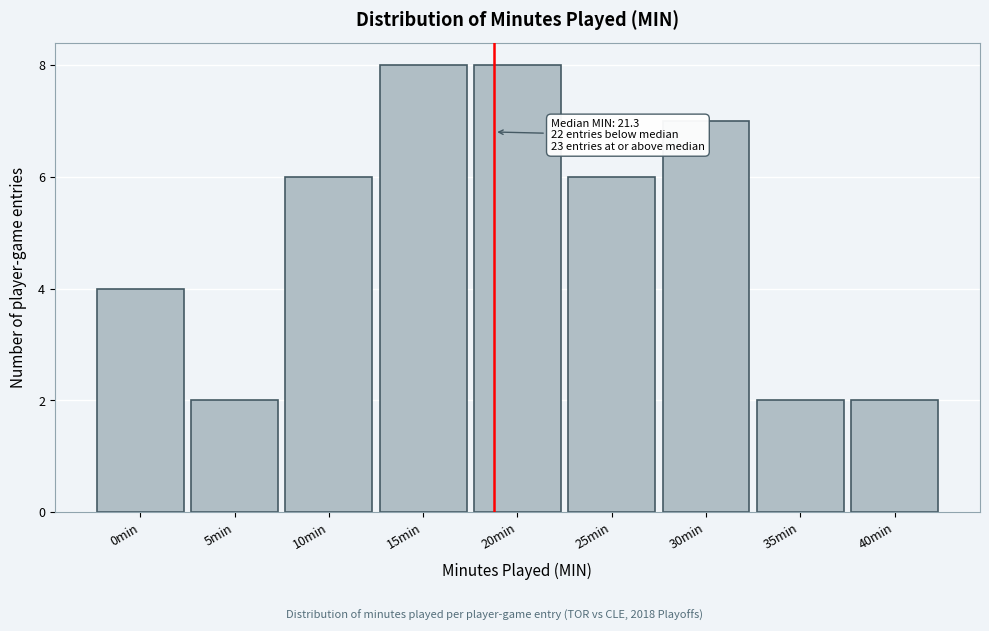

Reading left to right, extract all data points from this chart.

0min=4	5min=2	10min=6	15min=8	20min=8	25min=6	30min=7	35min=2	40min=2